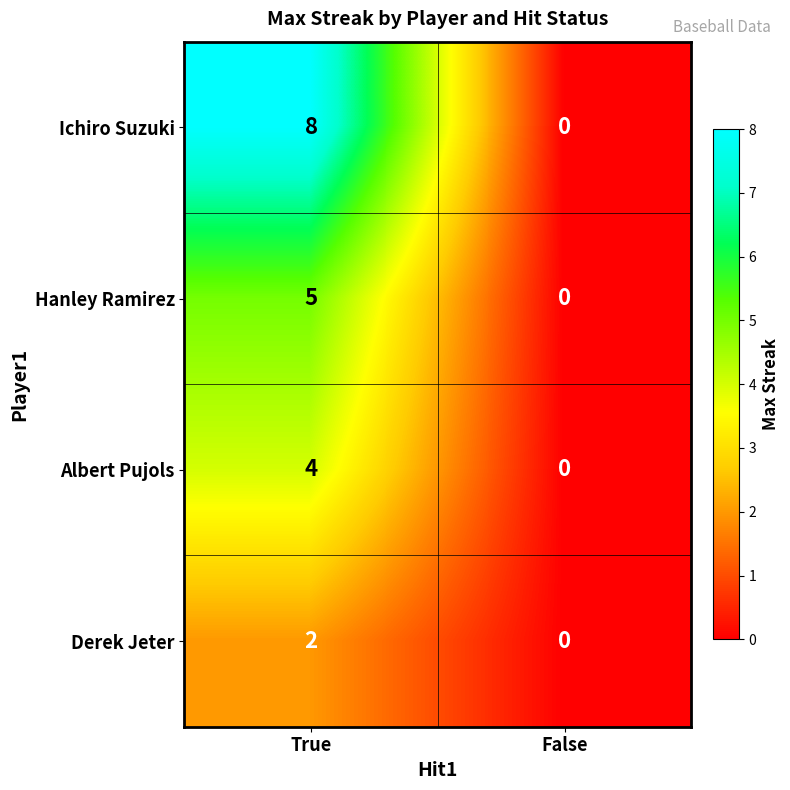

Reading left to right, extract all data points from this chart.

Ichiro Suzuki: True=8	False=0
Hanley Ramirez: True=5	False=0
Albert Pujols: True=4	False=0
Derek Jeter: True=2	False=0